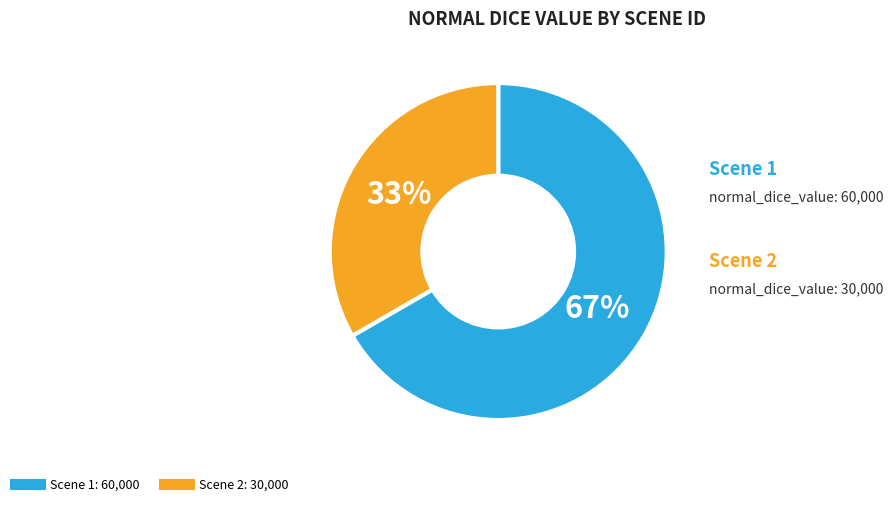

How many slices are in this pie chart?

2